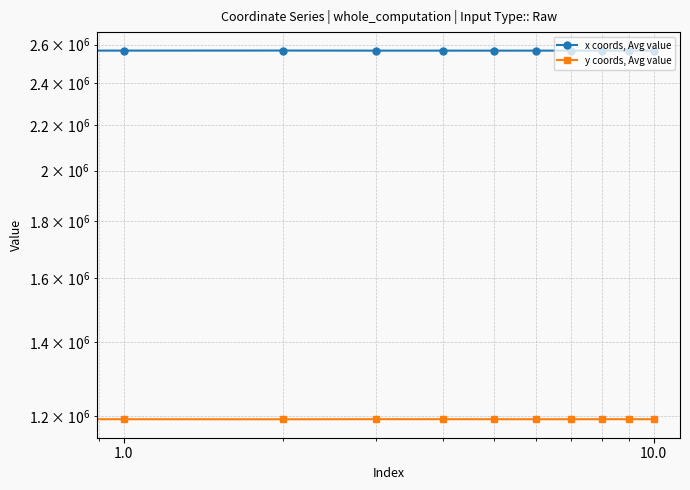

Is the value of y coords, Avg value at 9 greater than the value of x coords, Avg value at 0.0?

No